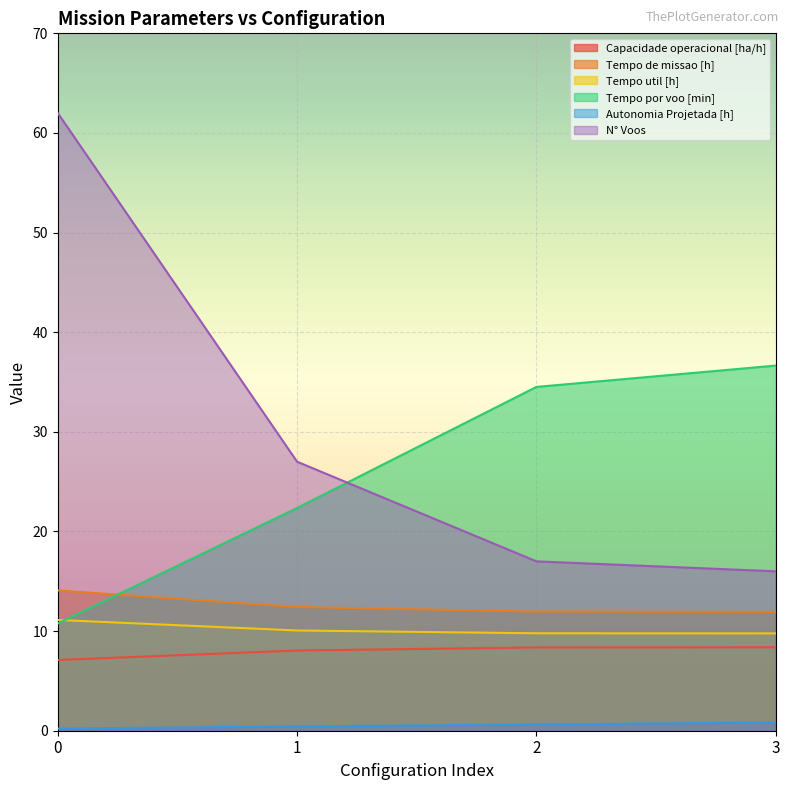

True or false: Tempo por voo [min] has more than 0 interior local peaks.

False